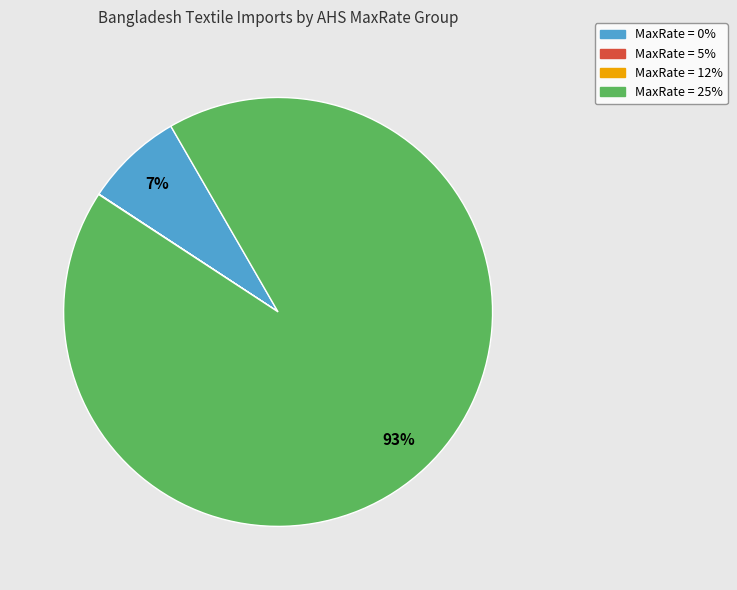

Is there a majority slice in this chart?

Yes